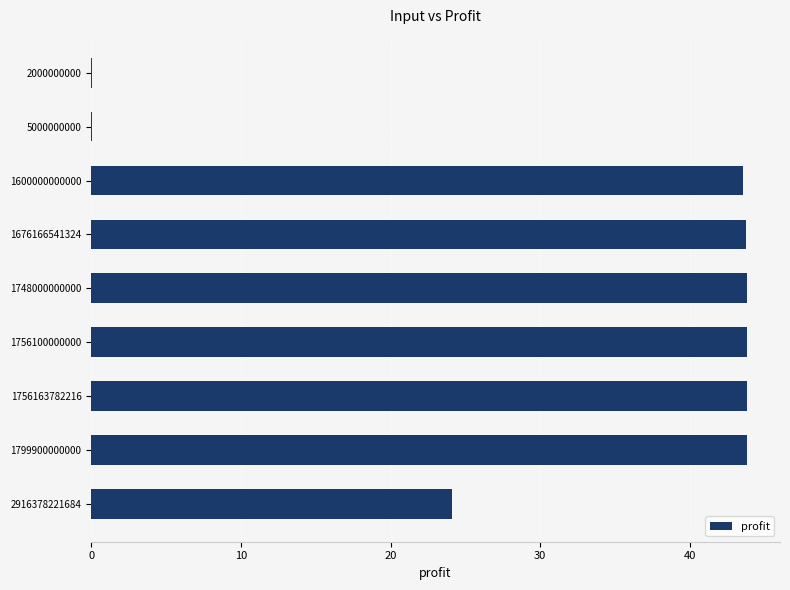

The chart shows a value of 9.4 at 1756163782216. True or false?

False